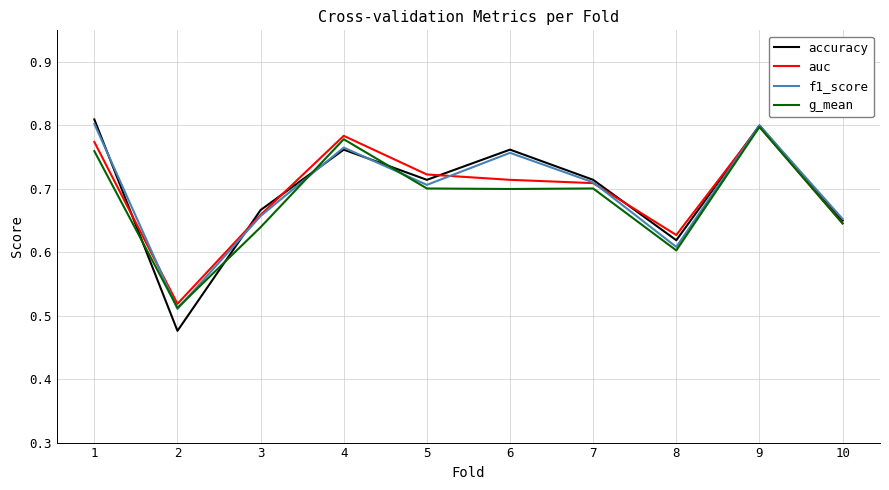

Which series has the widest spread of values?

accuracy